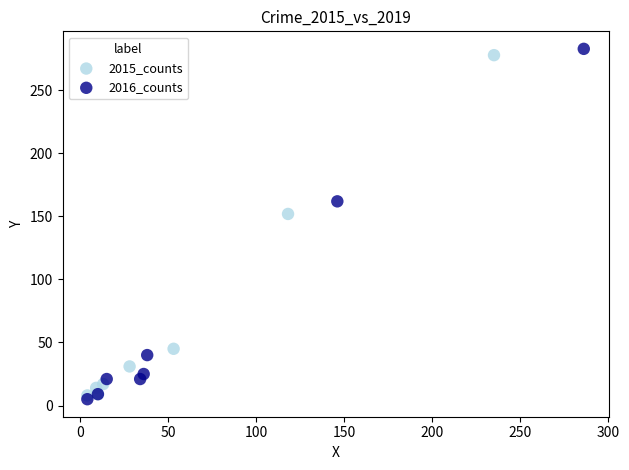

What are all the series names shown in the legend?

2015_counts, 2016_counts